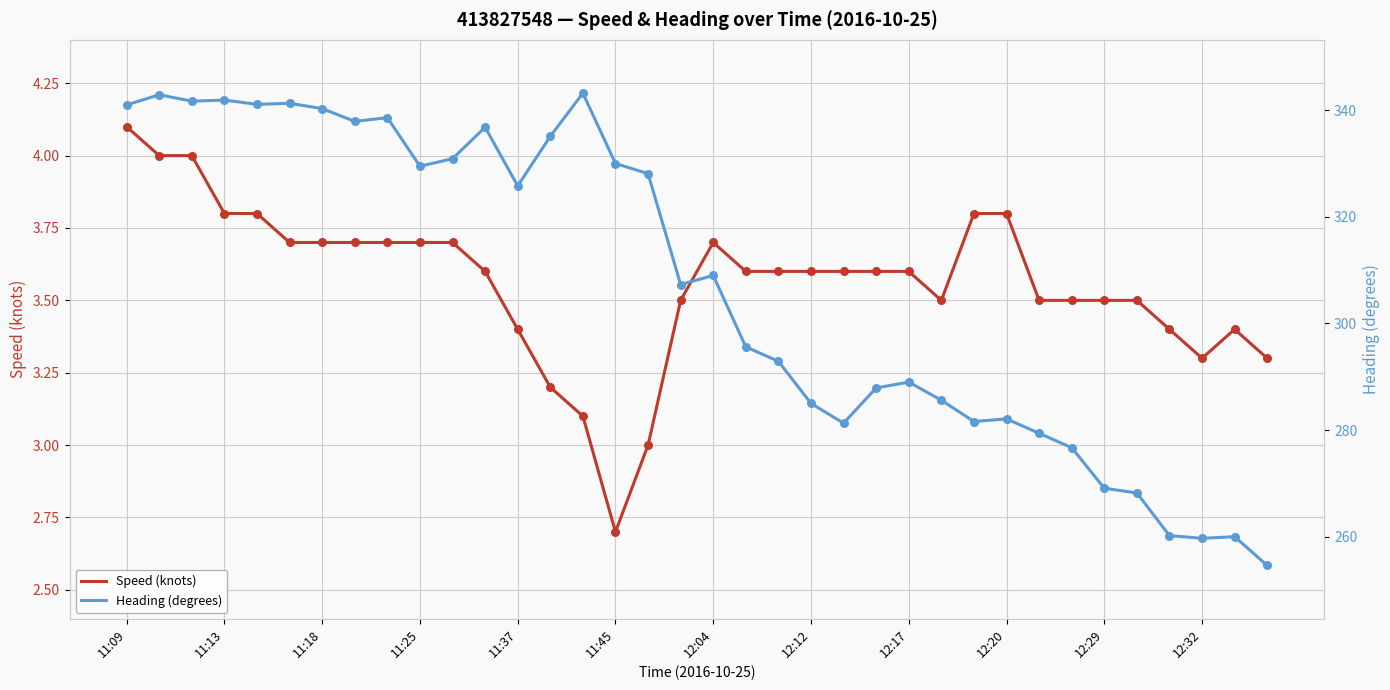

Which series has the largest Y range (max minus min)?

Heading (degrees)